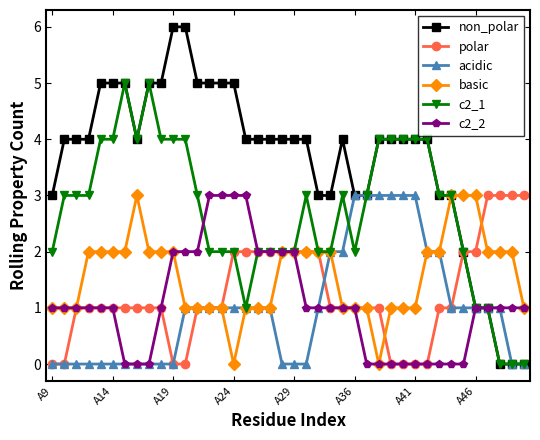

Which series has the widest spread of values?

non_polar